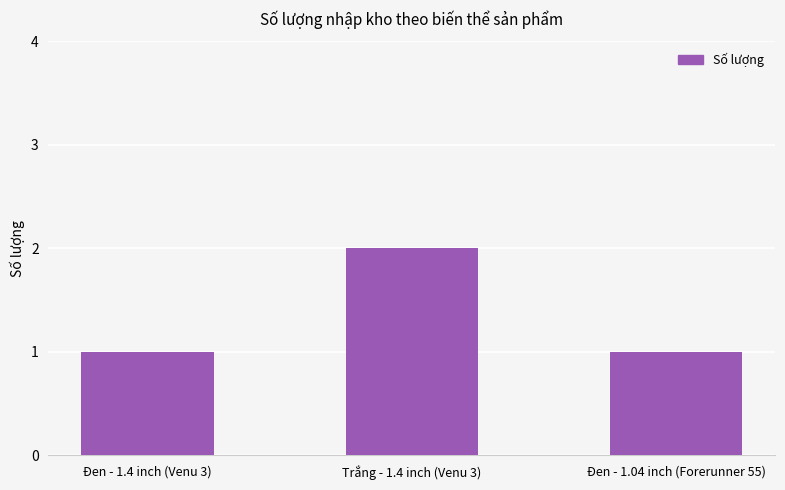

What is the smallest value displayed?

1